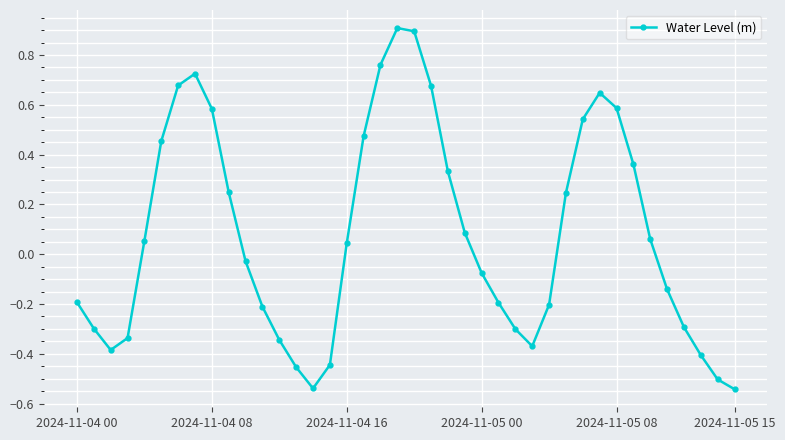

What is the sum of all values?

3.1